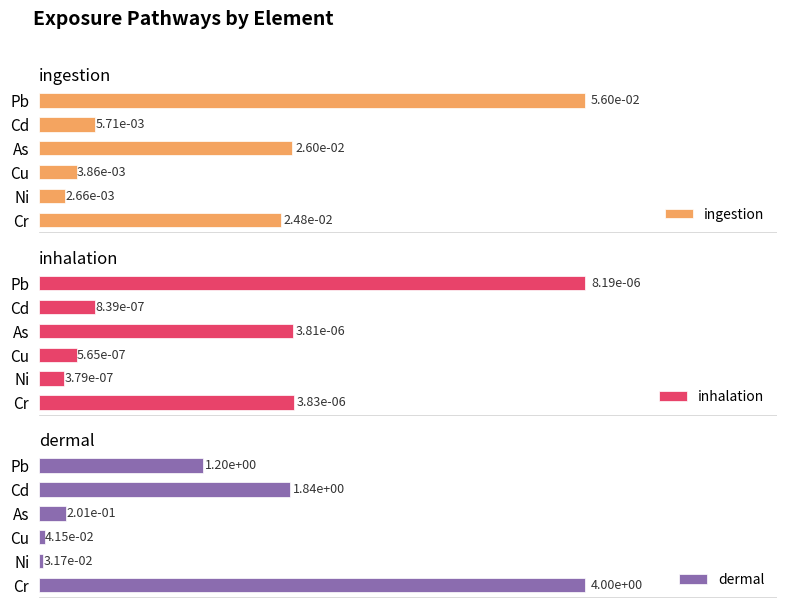

Which series has the largest range (max minus min)?

dermal